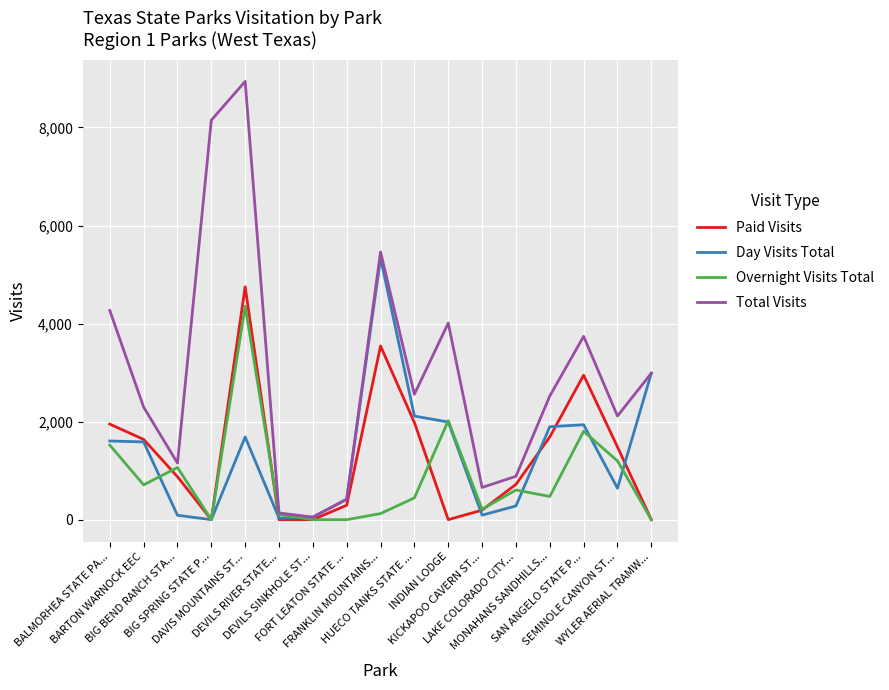

What is the greatest value displayed?

8939